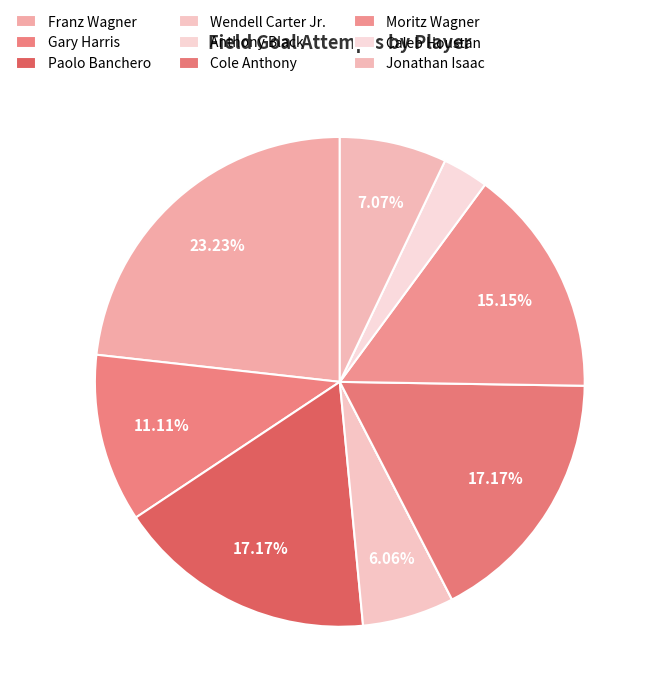

Which slice is the largest?

Franz Wagner